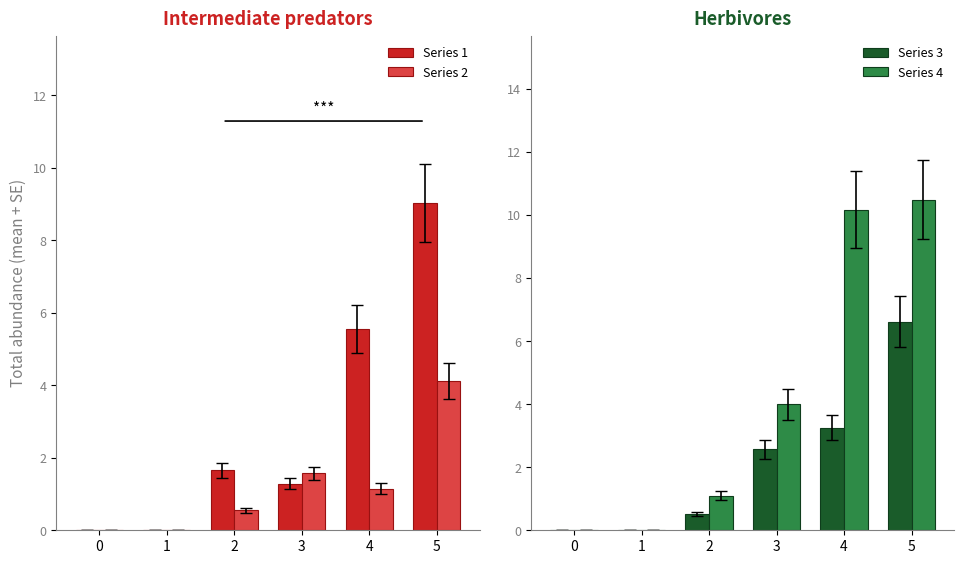

Which series has the largest total across all categories?

Series 4